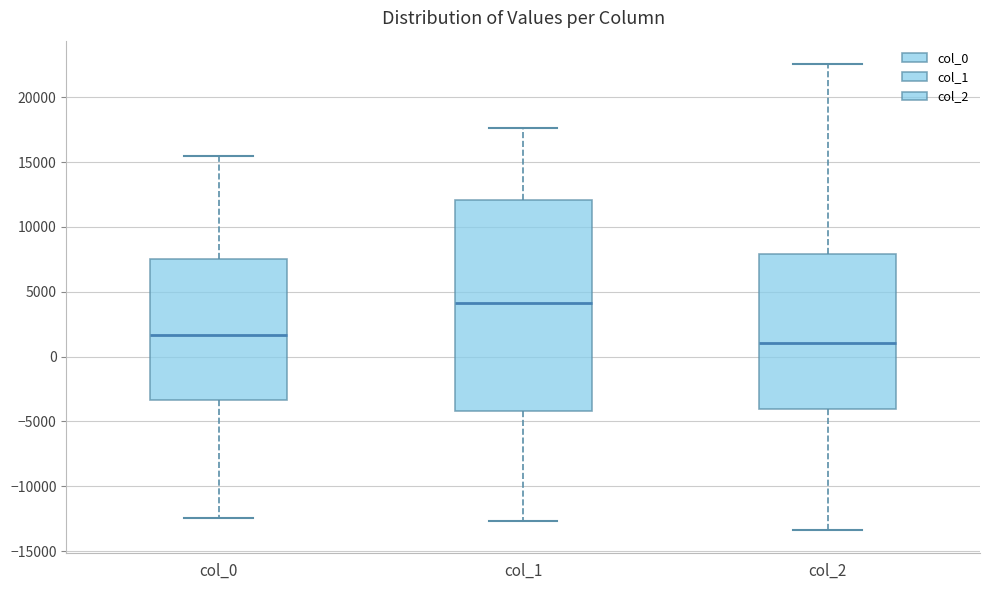

Comparing the boxes themselves (not the whiskers), which one is the tallest?

col_1